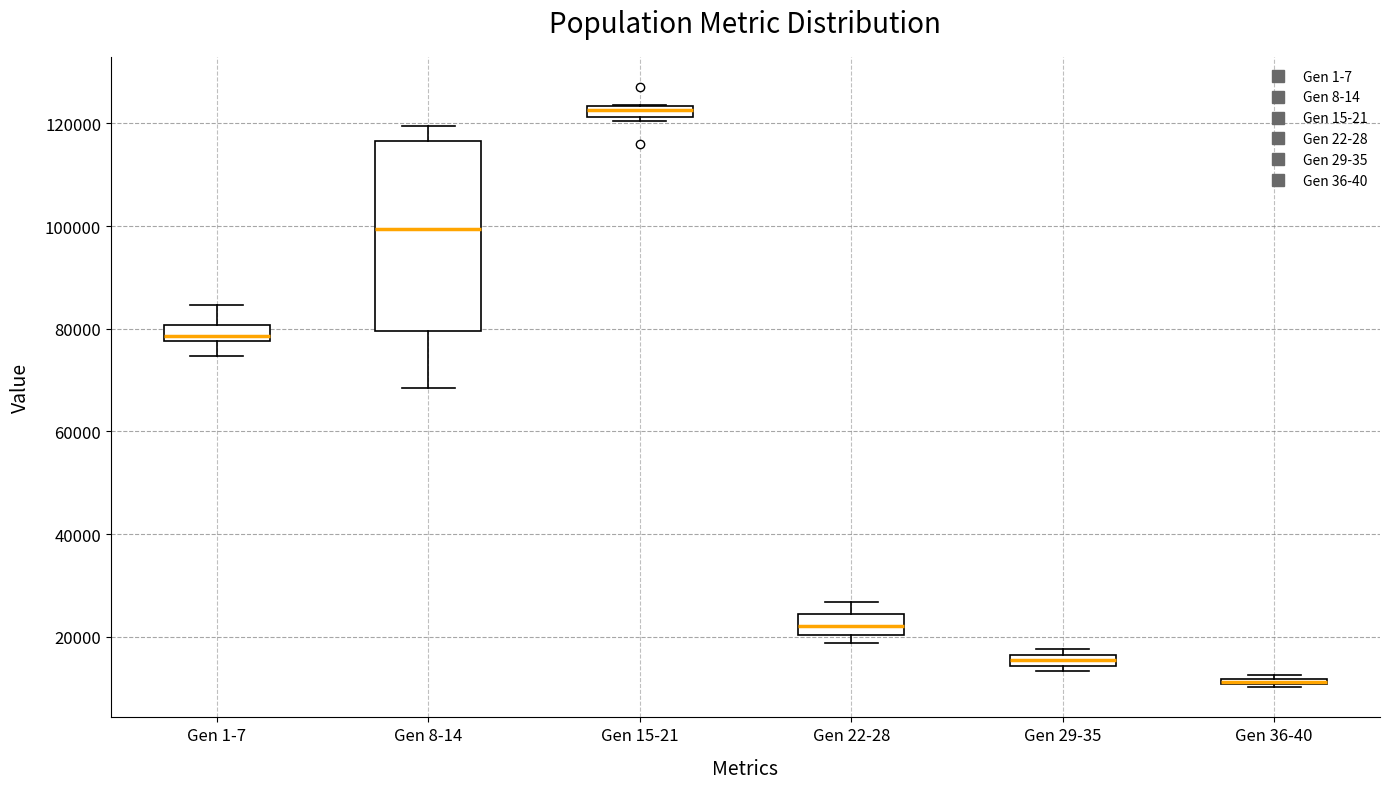

Where does the lower whisker of the box for Gen 1-7 end on the y-axis? The values are not printed on the chart, so give them approximately, as read against the axis.

74000